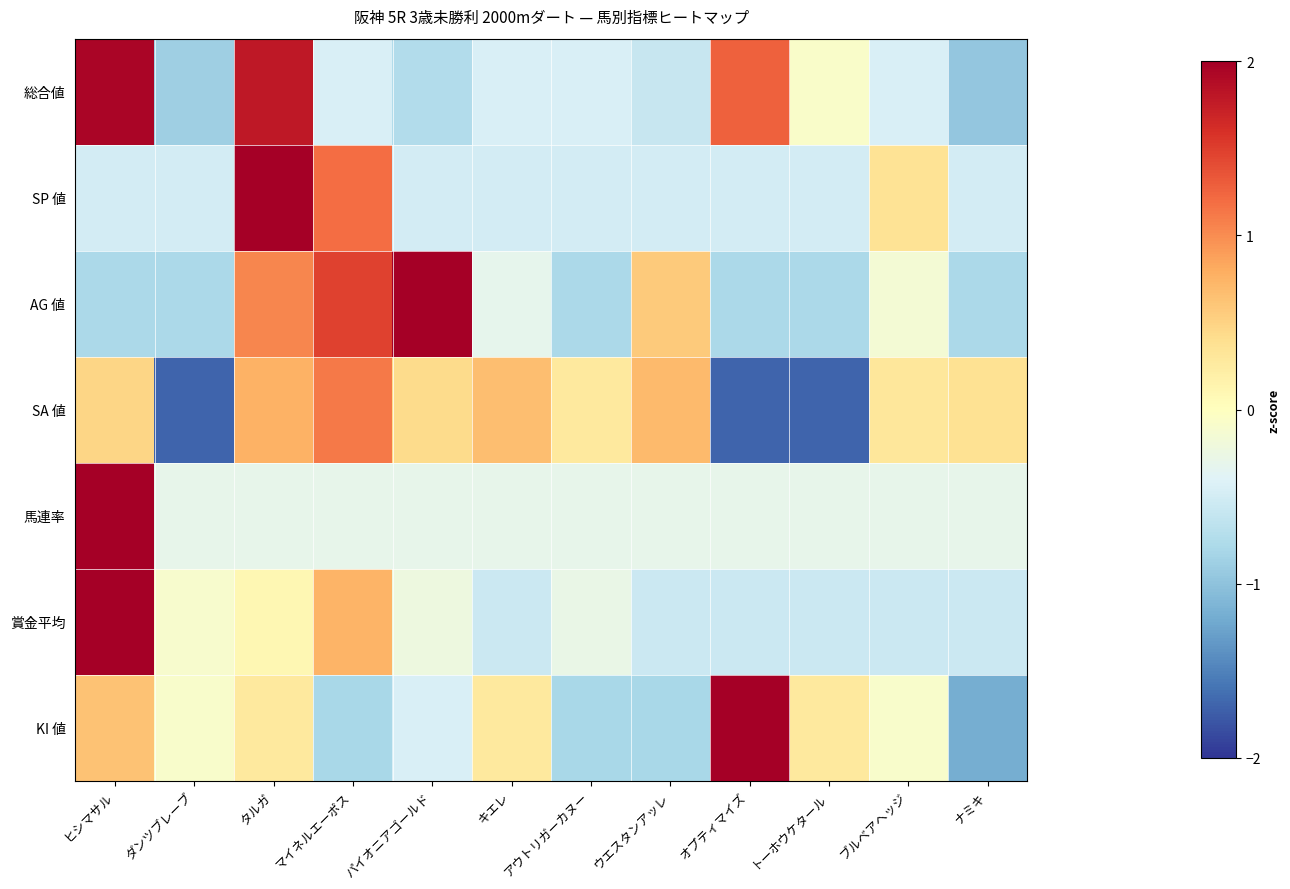

Reading left to right, extract all data points from this chart.

総合値: ヒシマサル=1.9	ダンツブレーブ=-0.9	タルガ=1.8	マイネルエーポス=-0.4	パイオニアゴールド=-0.7	キエレ=-0.4	アウトリガーカヌー=-0.4	ウエスタンアッレ=-0.6	オプティマイズ=1.3	トーホウケタール=-0.1	ブルベアヘッジ=-0.4	ナミキ=-1.0
SP 値: ヒシマサル=-0.5	ダンツブレーブ=-0.5	タルガ=2.9	マイネルエーポス=1.2	パイオニアゴールド=-0.5	キエレ=-0.5	アウトリガーカヌー=-0.5	ウエスタンアッレ=-0.5	オプティマイズ=-0.5	トーホウケタール=-0.5	ブルベアヘッジ=0.4	ナミキ=-0.5
AG 値: ヒシマサル=-0.8	ダンツブレーブ=-0.8	タルガ=1.0	マイネルエーポス=1.5	パイオニアゴールド=2.1	キエレ=-0.3	アウトリガーカヌー=-0.8	ウエスタンアッレ=0.6	オプティマイズ=-0.8	トーホウケタール=-0.8	ブルベアヘッジ=-0.2	ナミキ=-0.8
SA 値: ヒシマサル=0.5	ダンツブレーブ=-1.7	タルガ=0.8	マイネルエーポス=1.1	パイオニアゴールド=0.4	キエレ=0.7	アウトリガーカヌー=0.3	ウエスタンアッレ=0.7	オプティマイズ=-1.7	トーホウケタール=-1.7	ブルベアヘッジ=0.3	ナミキ=0.4
馬連率: ヒシマサル=3.3	ダンツブレーブ=-0.3	タルガ=-0.3	マイネルエーポス=-0.3	パイオニアゴールド=-0.3	キエレ=-0.3	アウトリガーカヌー=-0.3	ウエスタンアッレ=-0.3	オプティマイズ=-0.3	トーホウケタール=-0.3	ブルベアヘッジ=-0.3	ナミキ=-0.3
賞金平均: ヒシマサル=3.1	ダンツブレーブ=-0.1	タルガ=0.1	マイネルエーポス=0.7	パイオニアゴールド=-0.2	キエレ=-0.6	アウトリガーカヌー=-0.3	ウエスタンアッレ=-0.6	オプティマイズ=-0.6	トーホウケタール=-0.6	ブルベアヘッジ=-0.6	ナミキ=-0.6
KI 値: ヒシマサル=0.6	ダンツブレーブ=-0.1	タルガ=0.3	マイネルエーポス=-0.8	パイオニアゴールド=-0.5	キエレ=0.3	アウトリガーカヌー=-0.8	ウエスタンアッレ=-0.8	オプティマイズ=2.8	トーホウケタール=0.3	ブルベアヘッジ=-0.1	ナミキ=-1.2